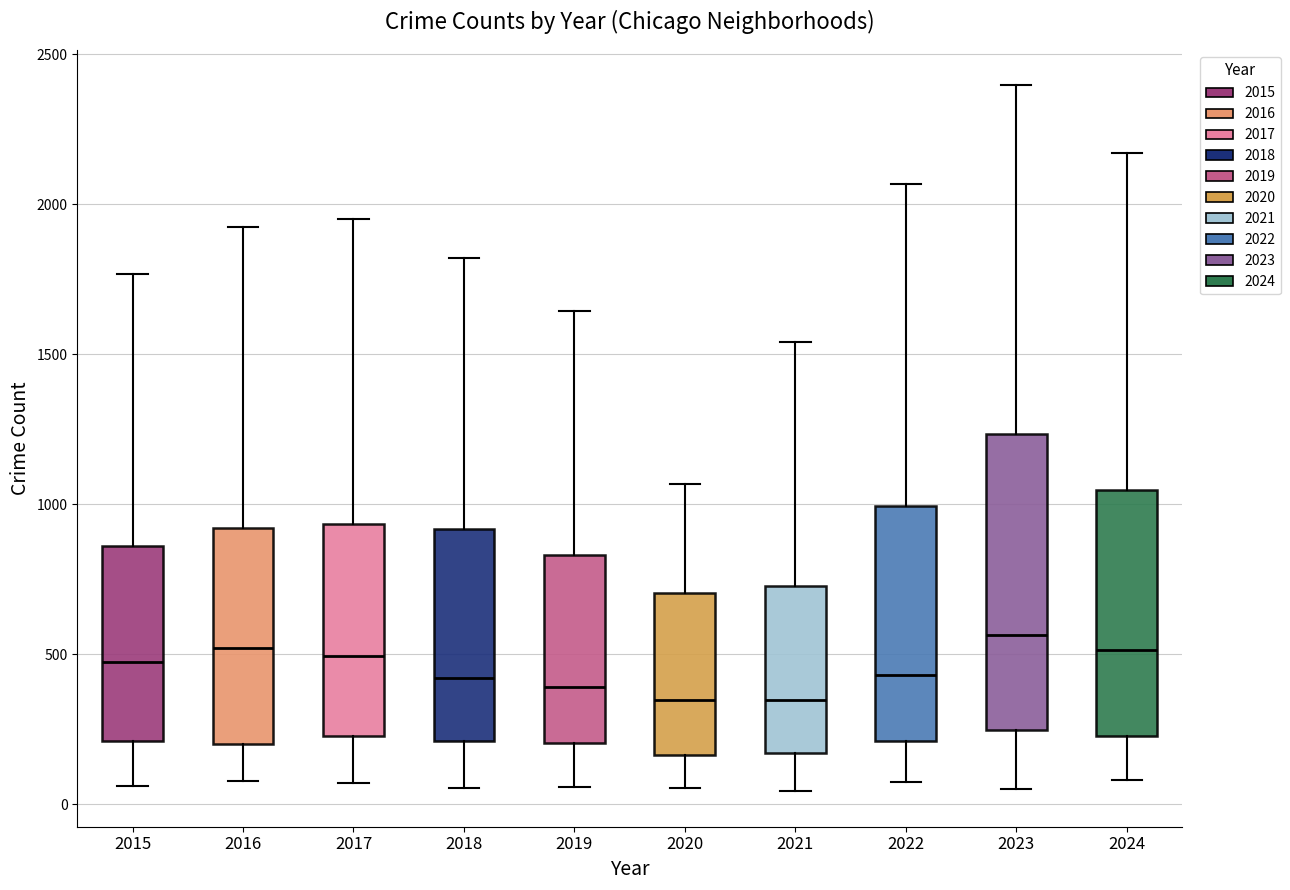

Reading left to right, read every box against the y-axis: the position of its median line, the range the box covers, and the ends of its whiskers. The values are not printed on the chart, so give them approximately, as read against the axis.

2015: median 500, box 200 to 850, whiskers 50 to 1750
2016: median 500, box 200 to 900, whiskers 100 to 1950
2017: median 500, box 250 to 950, whiskers 50 to 1950
2018: median 400, box 200 to 900, whiskers 50 to 1800
2019: median 400, box 200 to 850, whiskers 50 to 1650
2020: median 350, box 150 to 700, whiskers 50 to 1050
2021: median 350, box 150 to 750, whiskers 50 to 1550
2022: median 450, box 200 to 1000, whiskers 100 to 2050
2023: median 550, box 250 to 1250, whiskers 50 to 2400
2024: median 500, box 250 to 1050, whiskers 100 to 2150